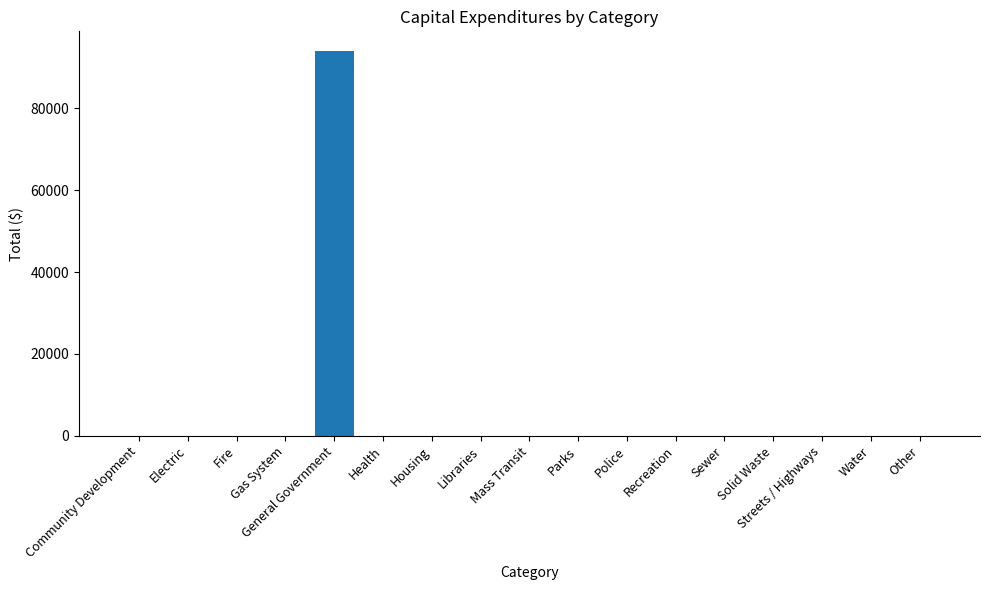

True or false: the data shows 47052 at Sewer.

False